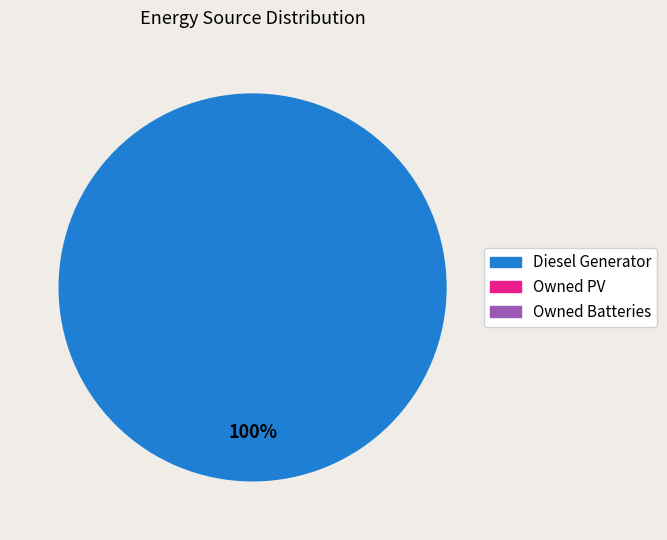

How many slices are in this pie chart?

1